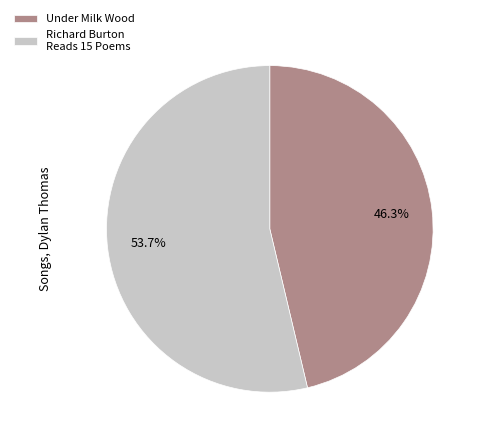

Count the number of slices in the pie.

2